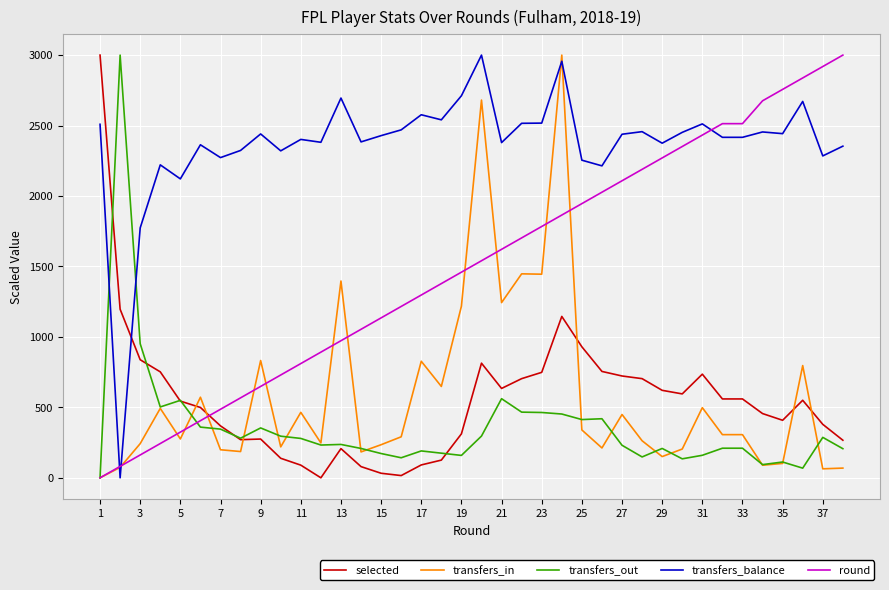

At how many categories does at least one series exceed 229?

38